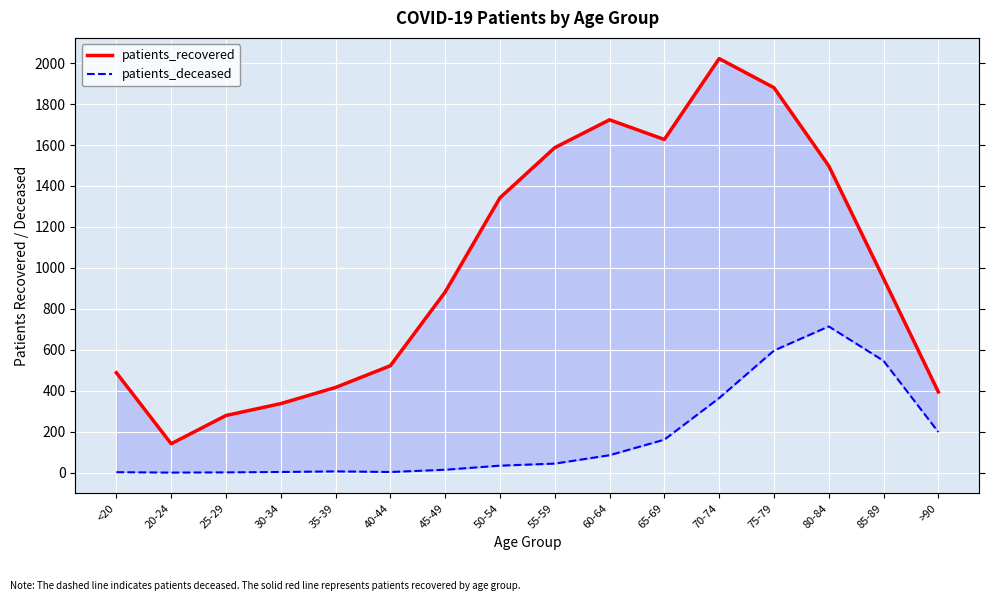

Where is patients_deceased nearest to the value 357?

70-74